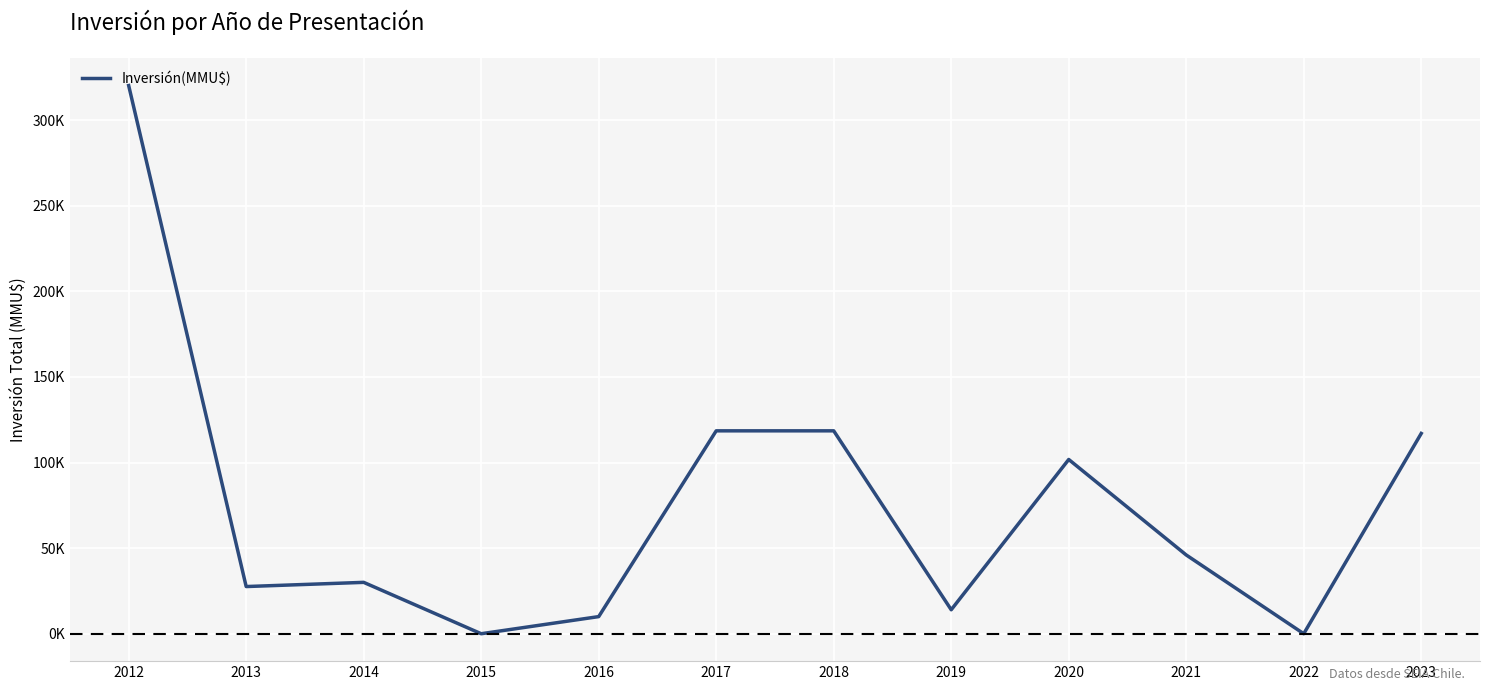

Rank the categories by value from lowest to highest.

2015, 2022, 2016, 2019, 2013, 2014, 2021, 2020, 2023, 2017, 2018, 2012